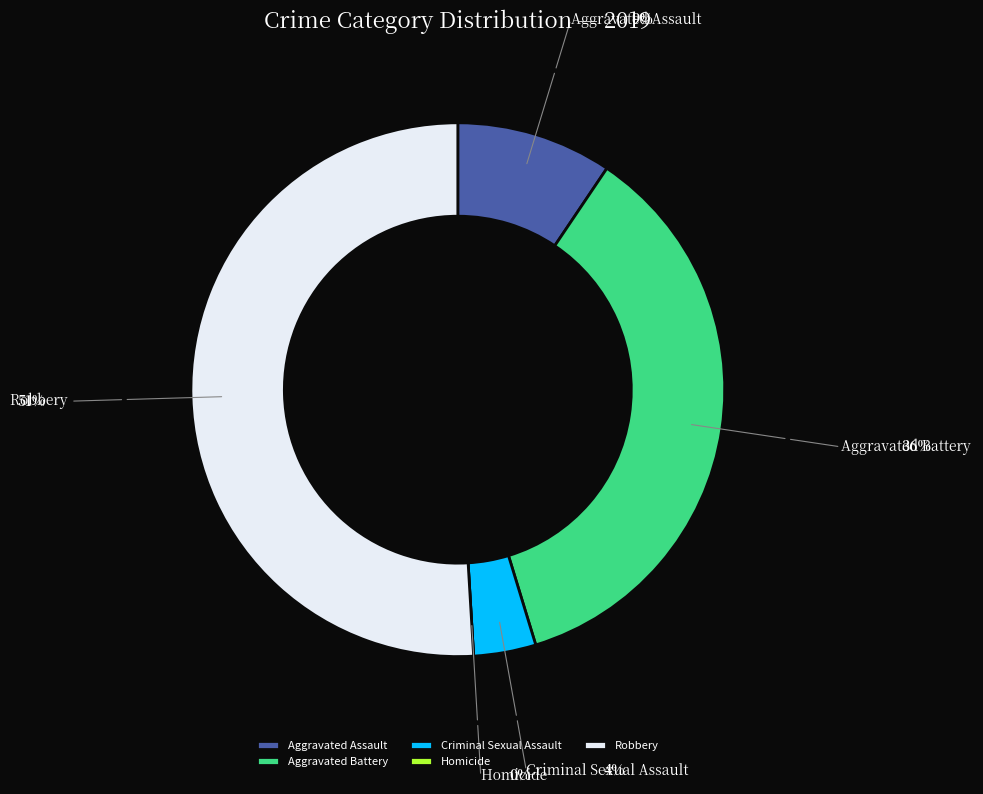

Which slice is the largest?

Robbery